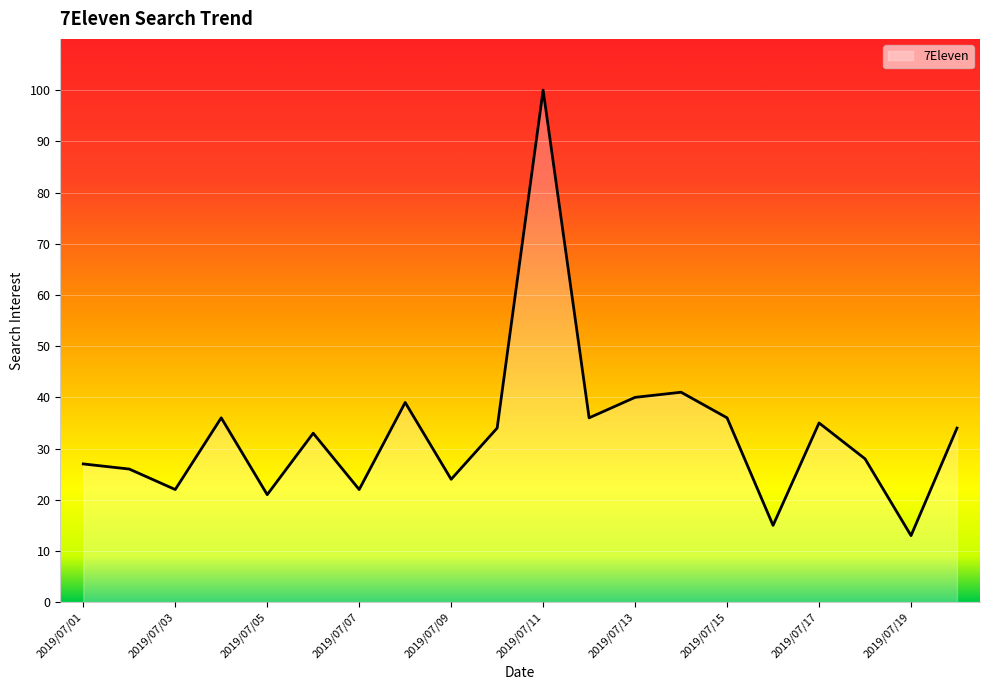

What is the maximum value shown in the chart?

100